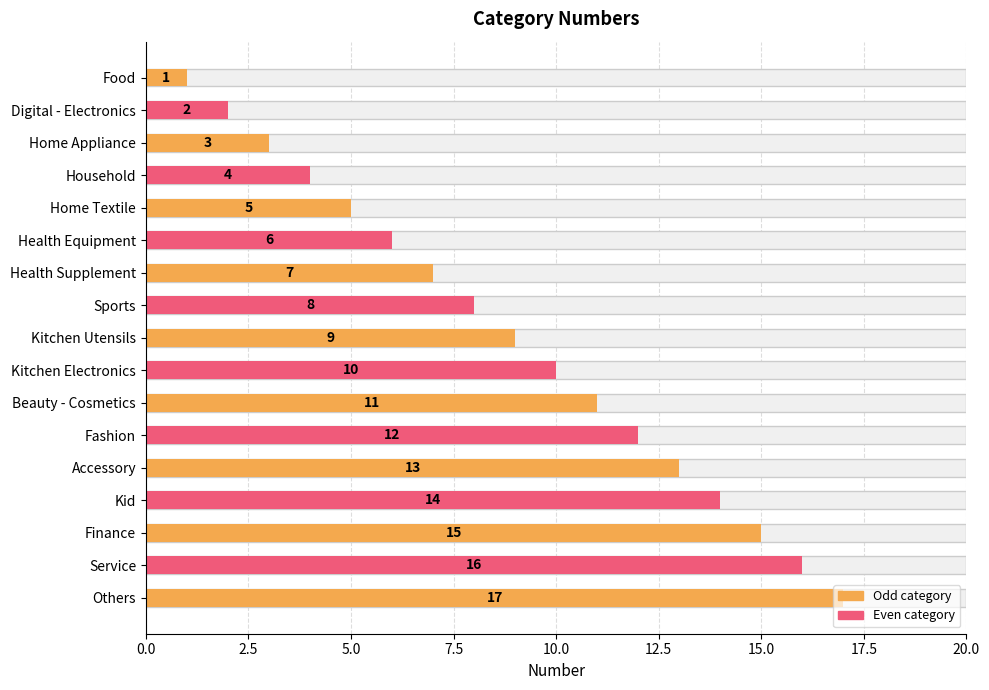

Are the bars horizontal?

Yes